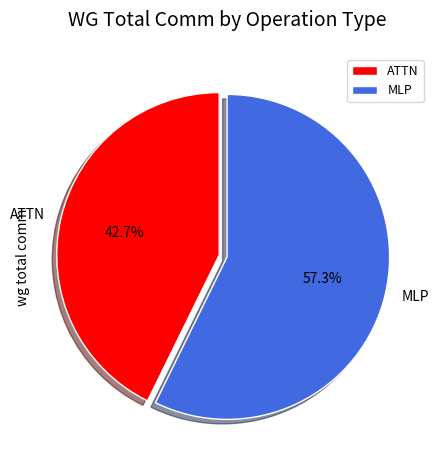

Does any single category account for the majority?

Yes